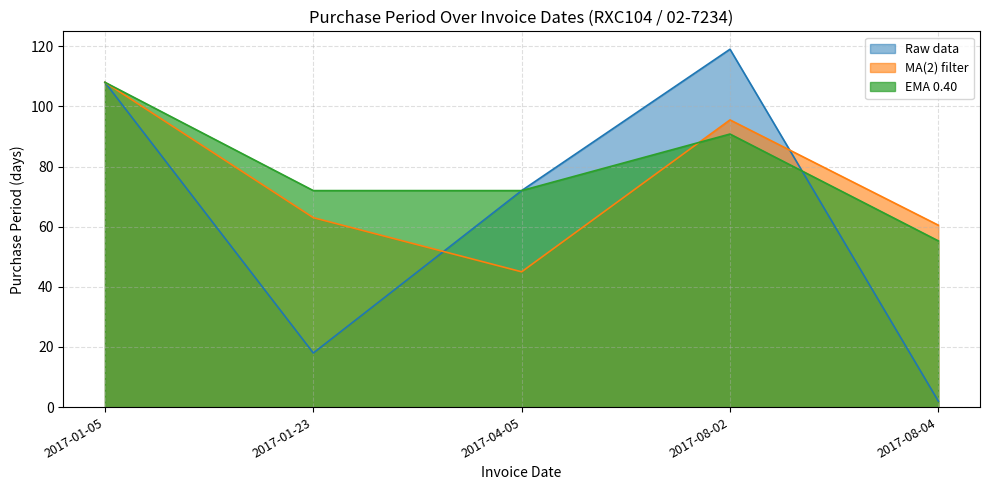

Rank the categories by value from lowest to highest.

2017-08-04, 2017-01-23, 2017-04-05, 2017-01-05, 2017-08-02